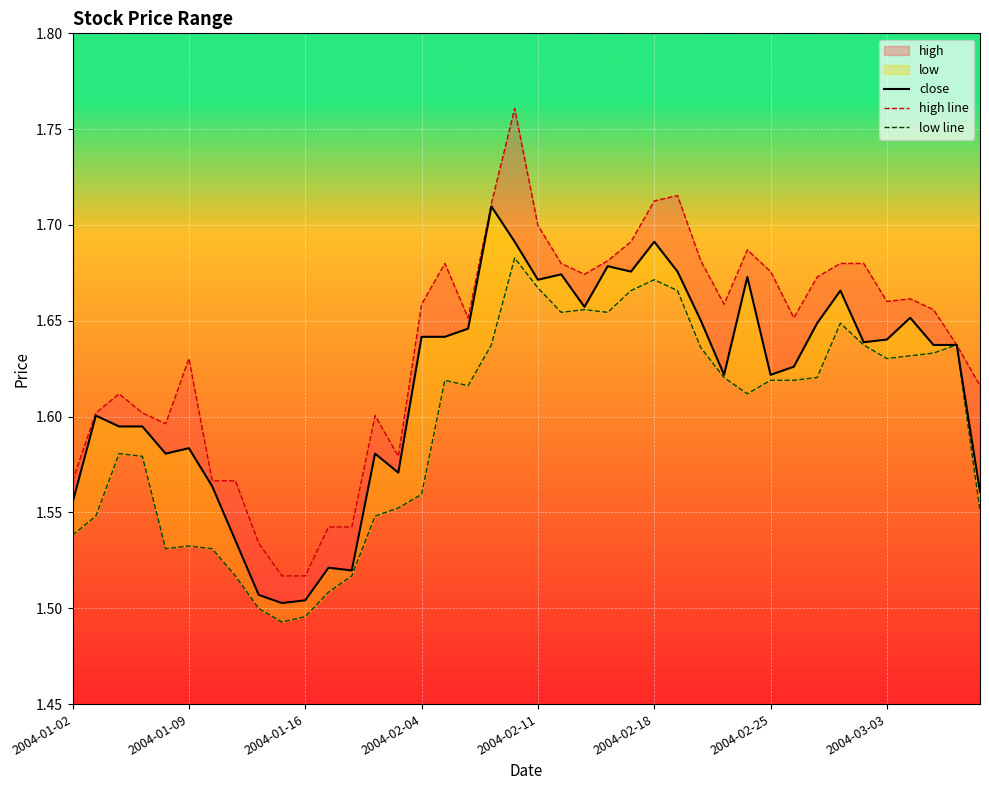

What is the sum of all low line values?

63.8